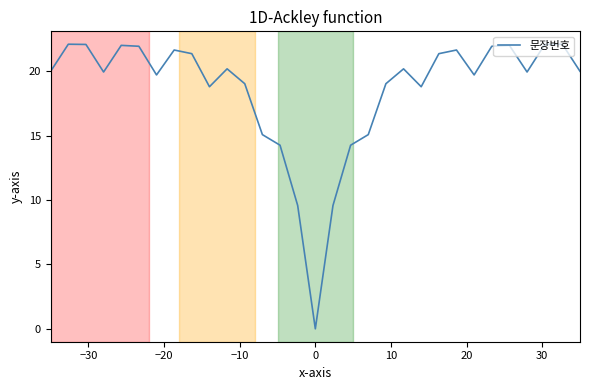

What is the maximum value shown in the chart?

22.1